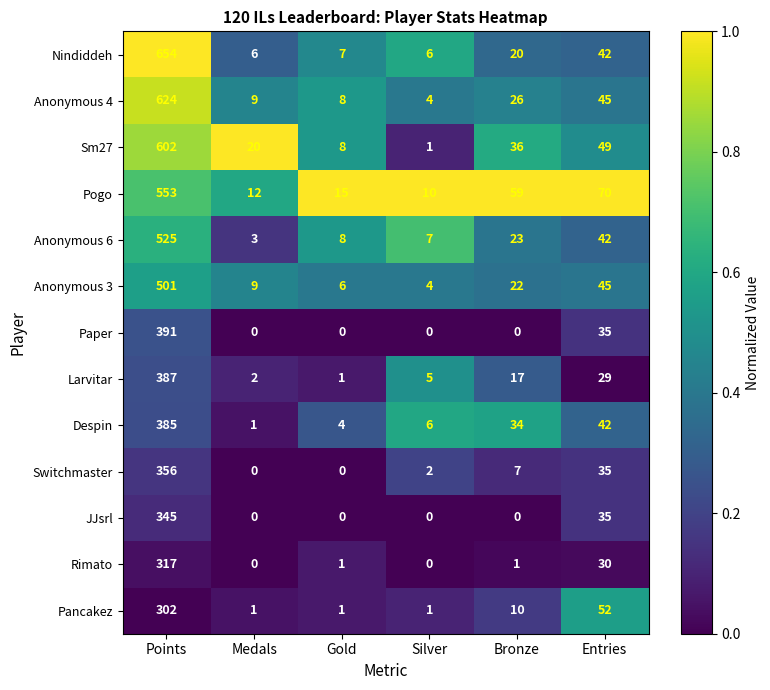

At which category is the sum across all series the highest?

Points